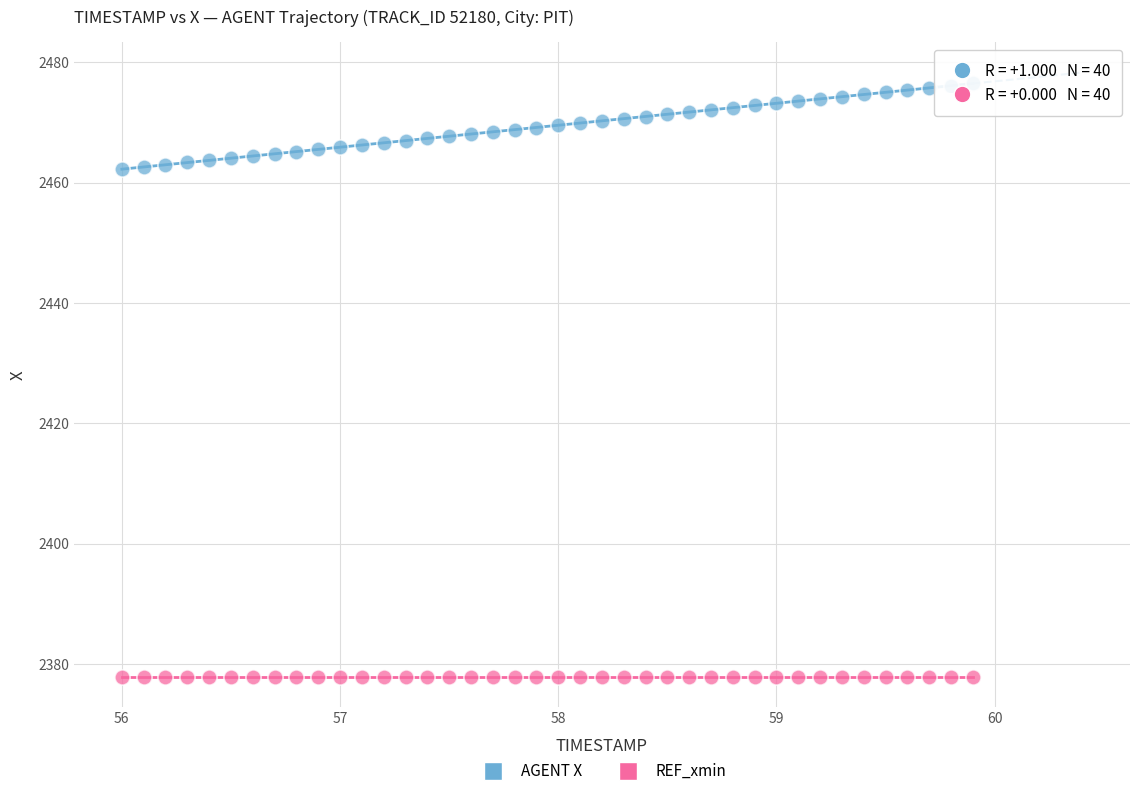

What are all the series names shown in the legend?

AGENT X, REF_xmin